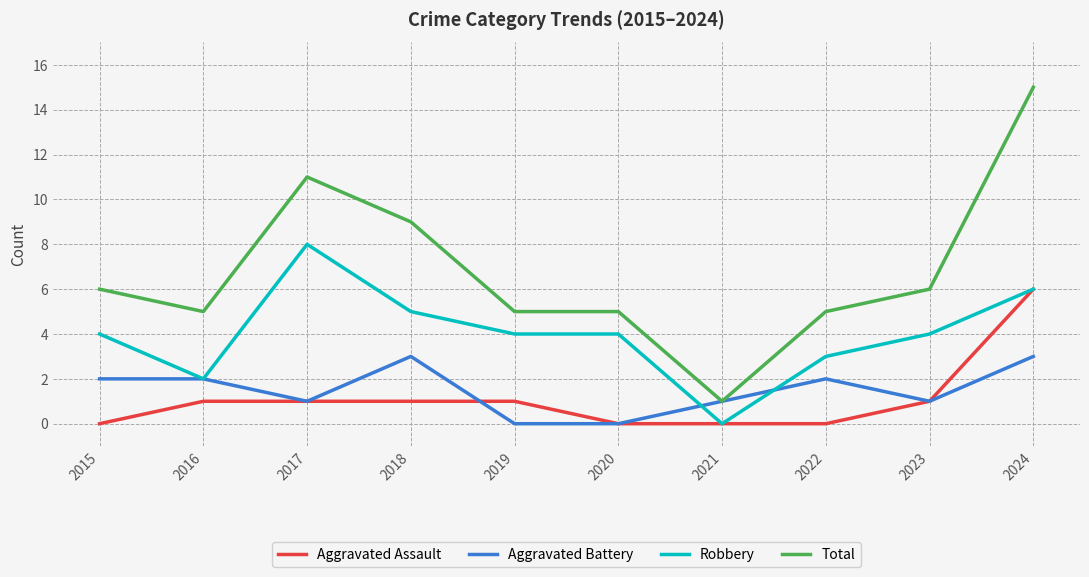

At which category is the sum across all series the highest?

2024